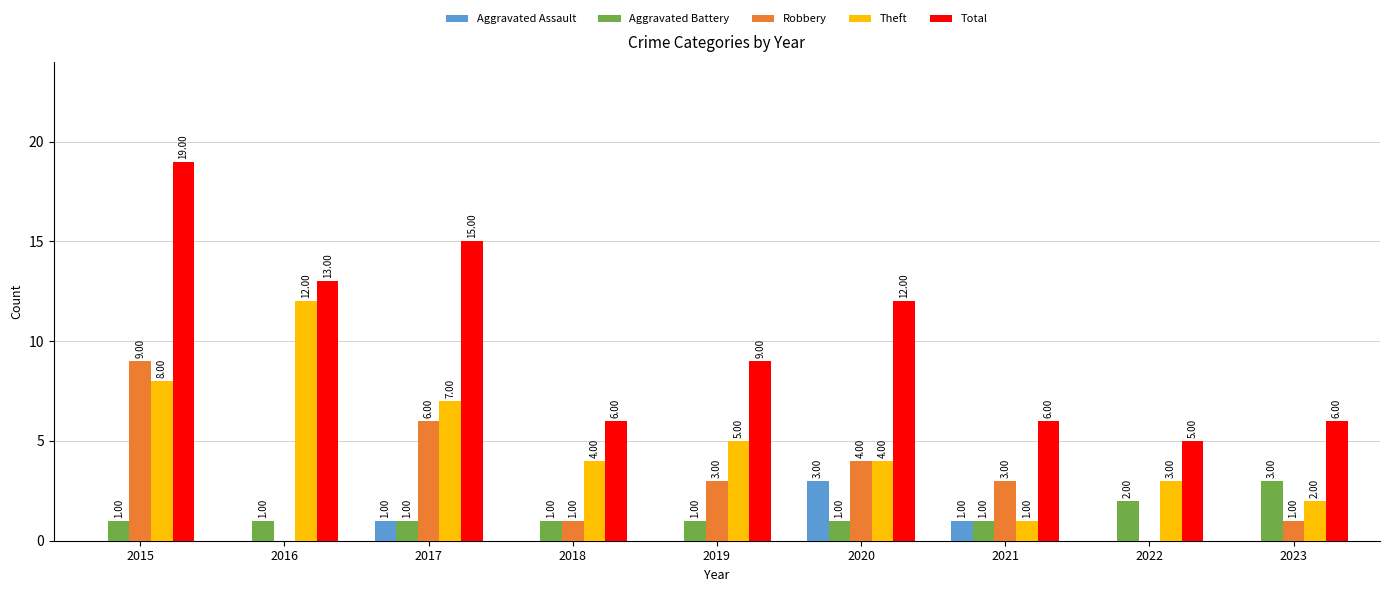

What is the sum of all Aggravated Assault values?

5